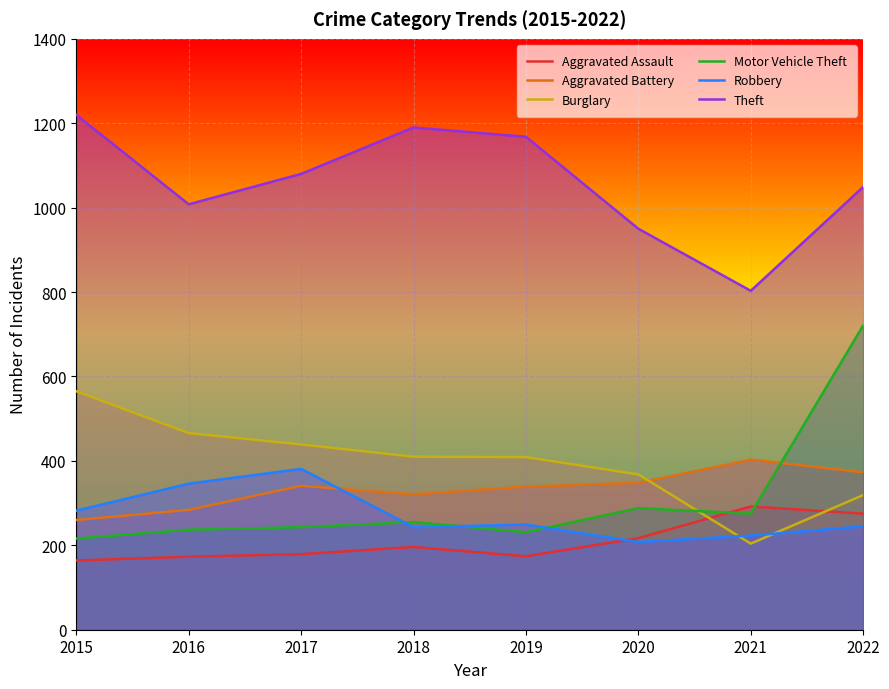

What is the value of the Motor Vehicle Theft point at the 4th from the left?

255